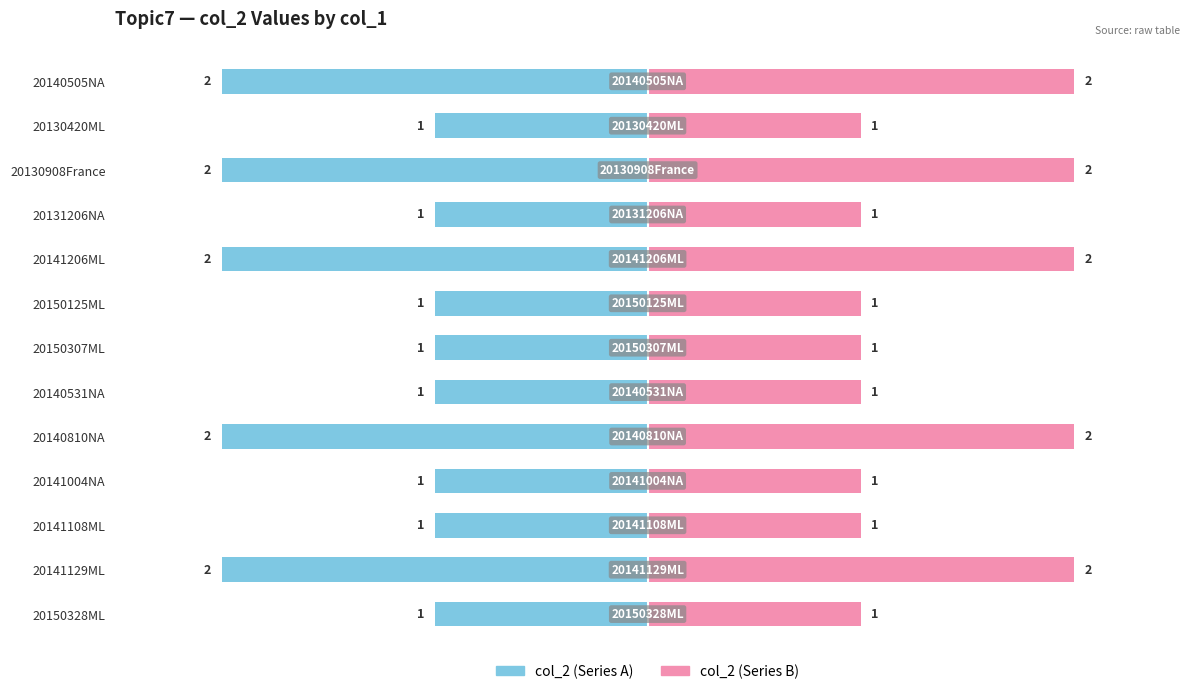

At 20140505NA, list the series in order from largest to smallest.

col_2 (right), col_2 (left)